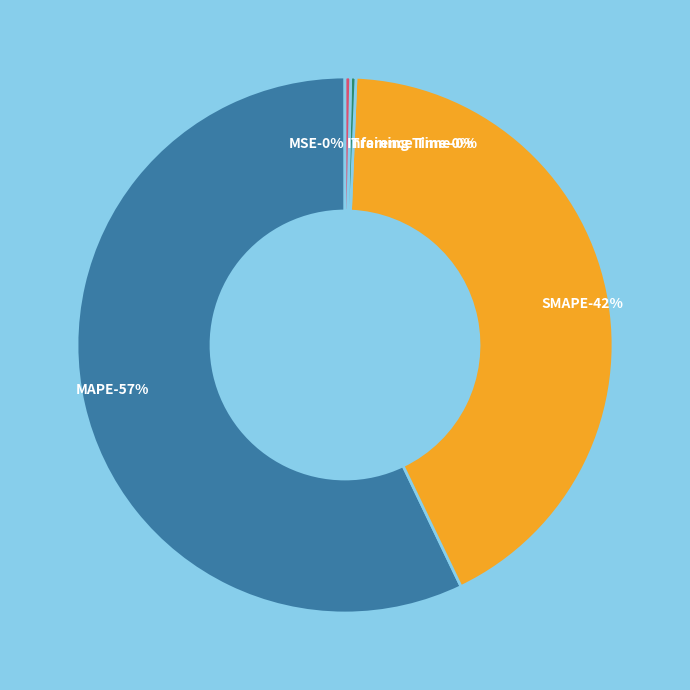

True or false: MAPE accounts for 57% of the total.

True